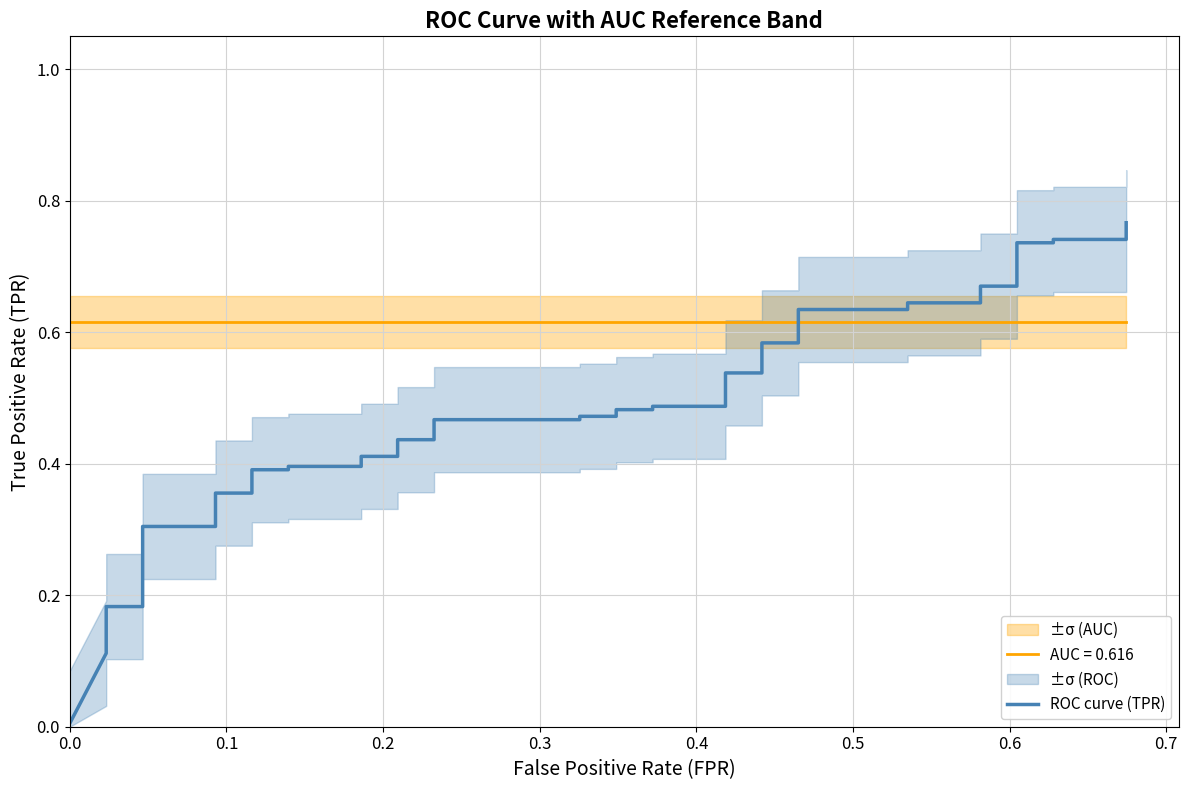

True or false: the data has more than 1 interior local peaks.

False